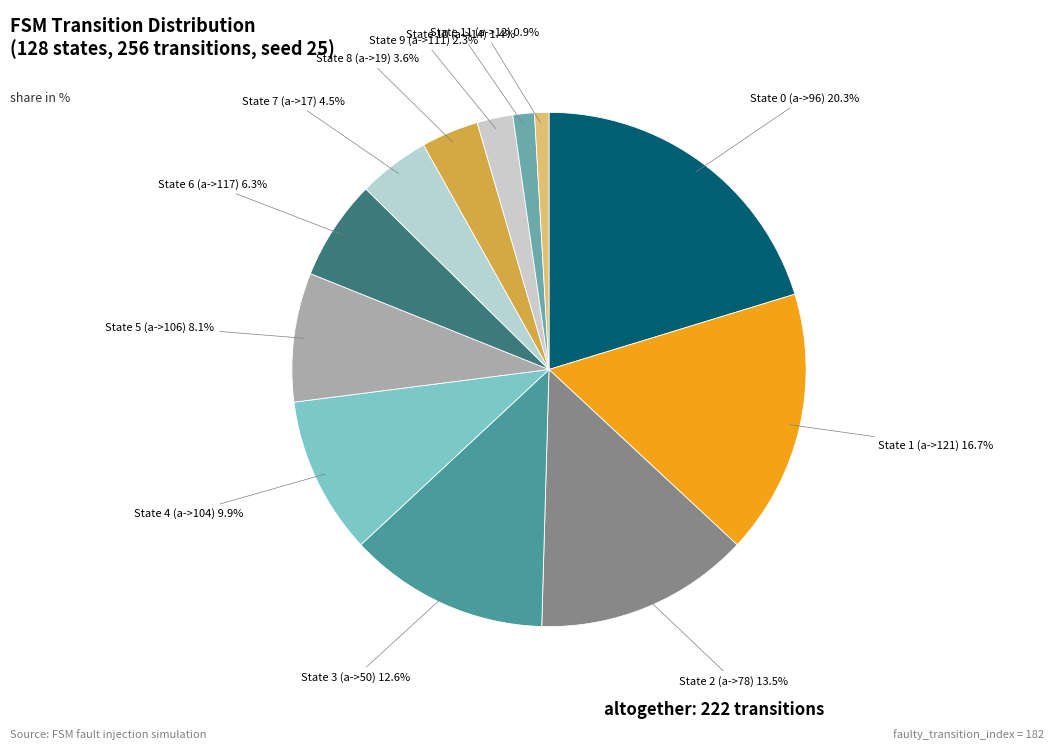

How many slices are in this pie chart?

12